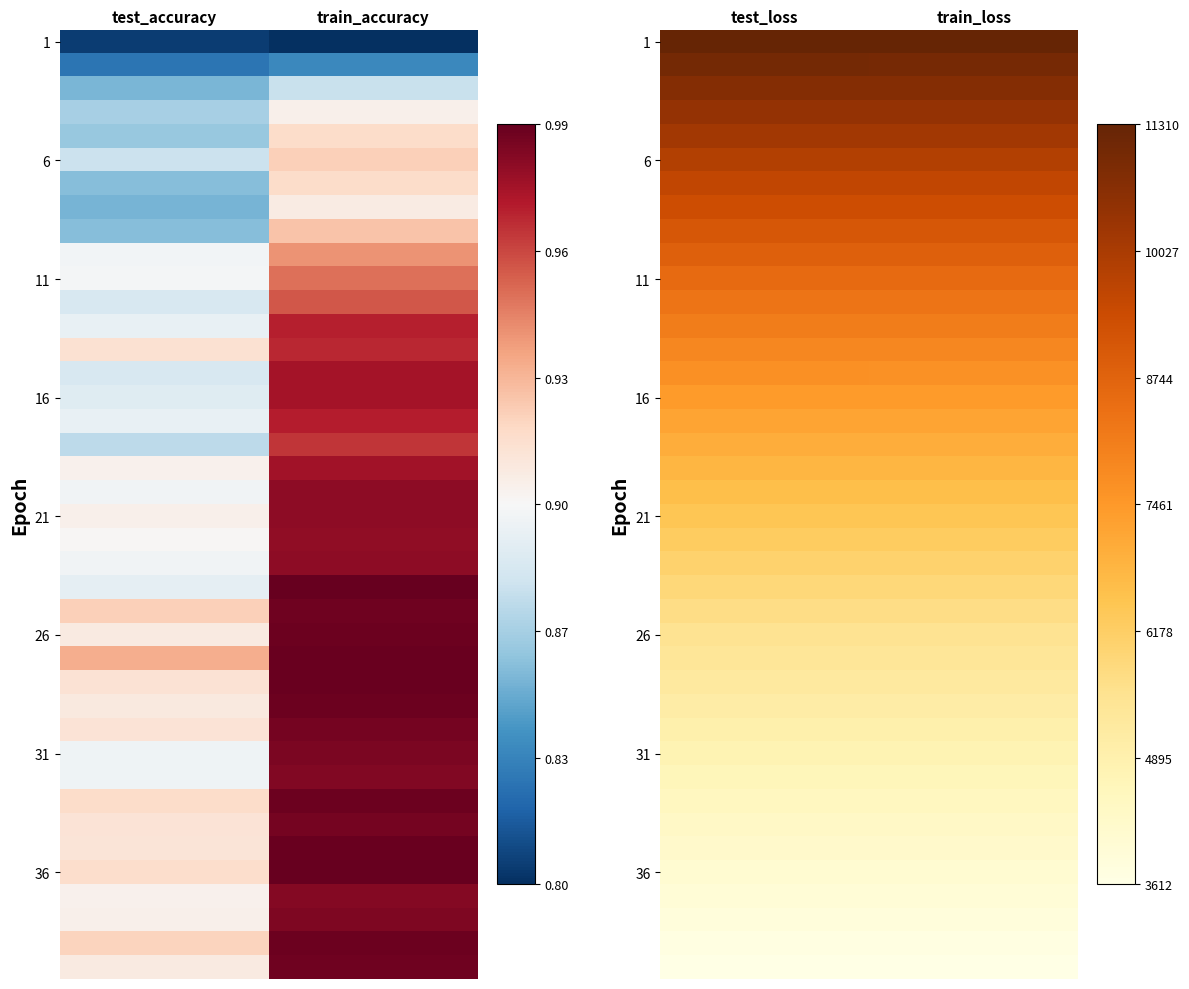

What is the maximum value shown in the chart?

11309.8